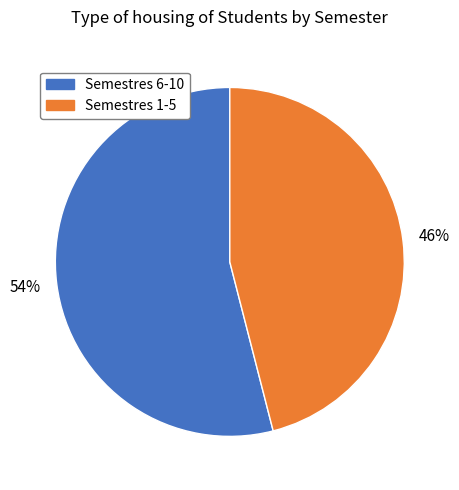

Does any single category account for the majority?

Yes